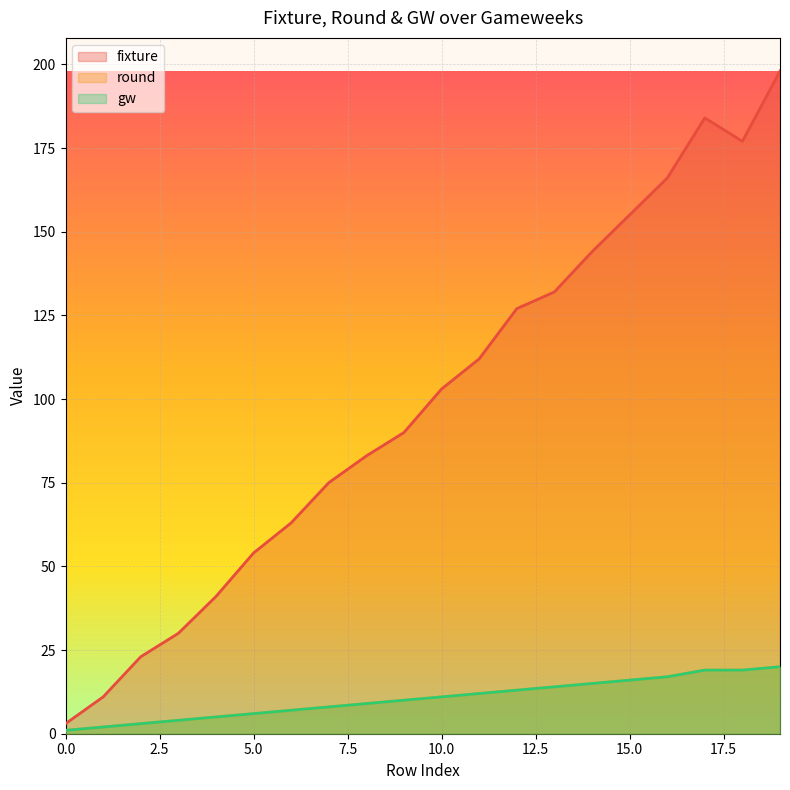

Reading left to right, list all the values displayed in this chart.

fixture: 3	11	23	30	41	54	63	75	83	90	103	112	127	132	144	155	166	184	177	198
round: 1	2	3	4	5	6	7	8	9	10	11	12	13	14	15	16	17	19	19	20
gw: 1	2	3	4	5	6	7	8	9	10	11	12	13	14	15	16	17	19	19	20